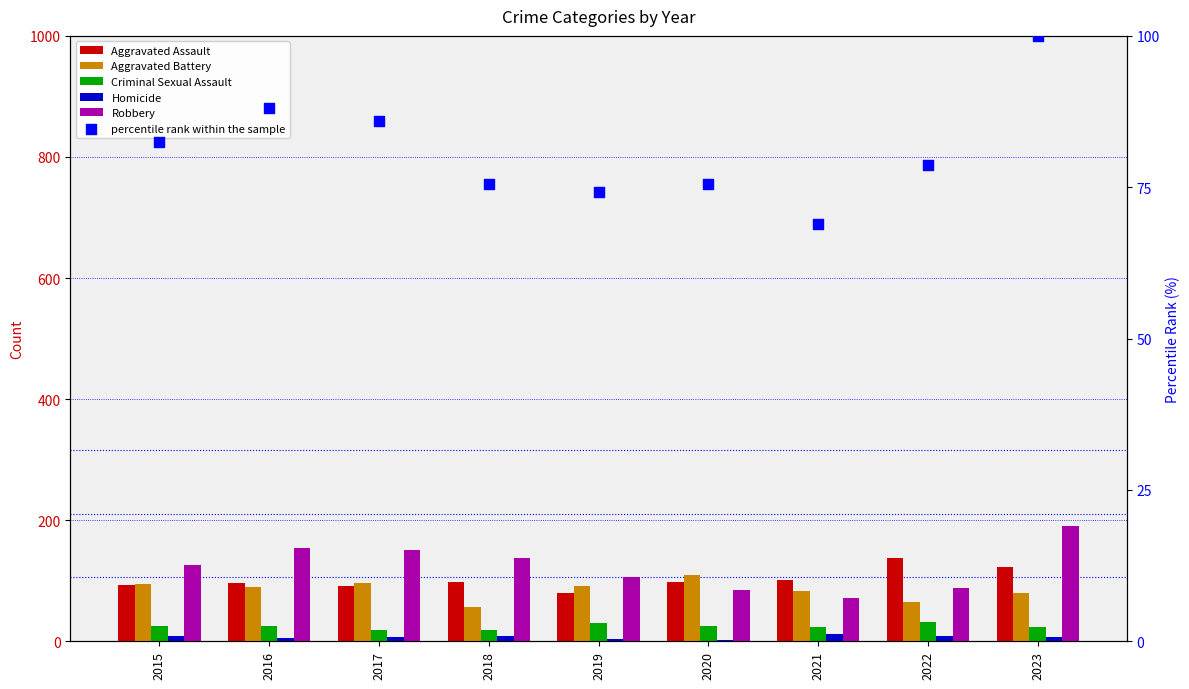

Which series has the widest spread of Y values?

Robbery